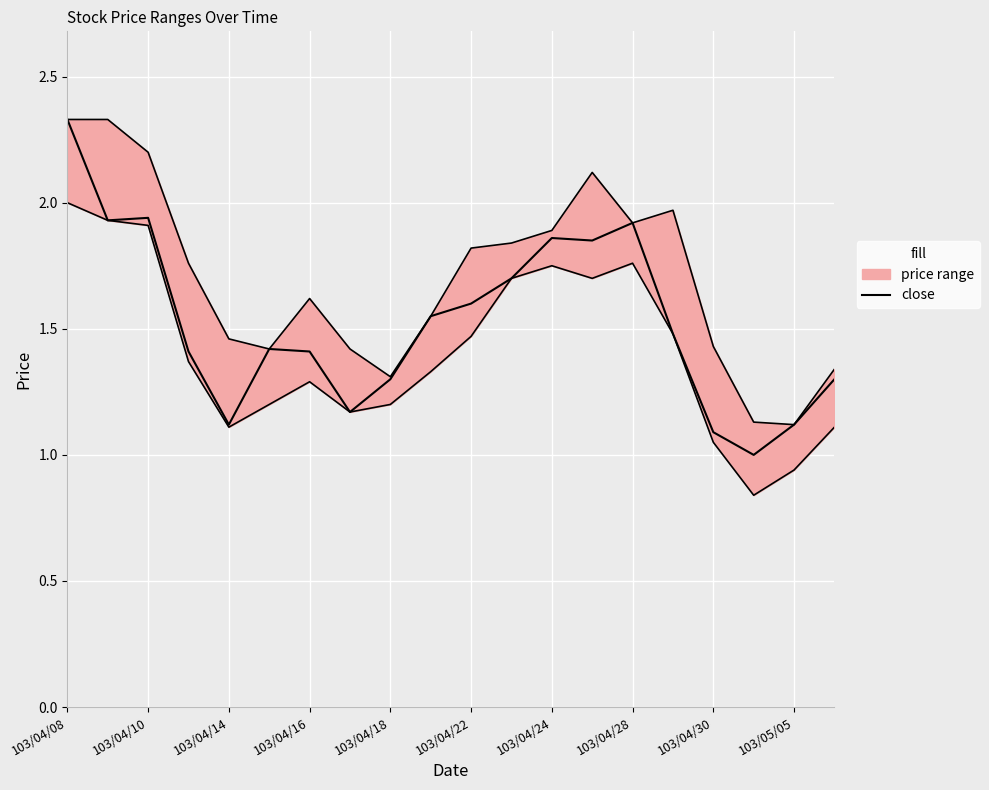

Is this an area chart (filled region under the line)?

No